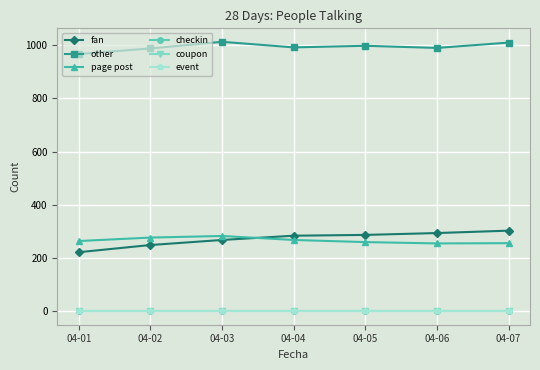

Is this an area chart (filled region under the line)?

No